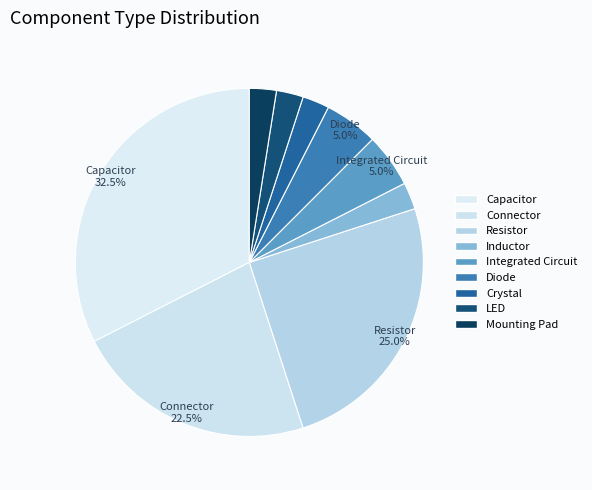

Is Capacitor the majority of the pie?

No